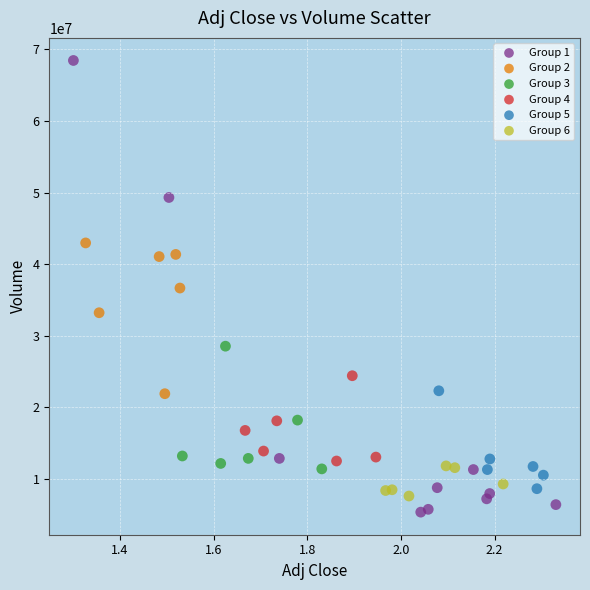

Which series has the largest Y range (max minus min)?

Group 1